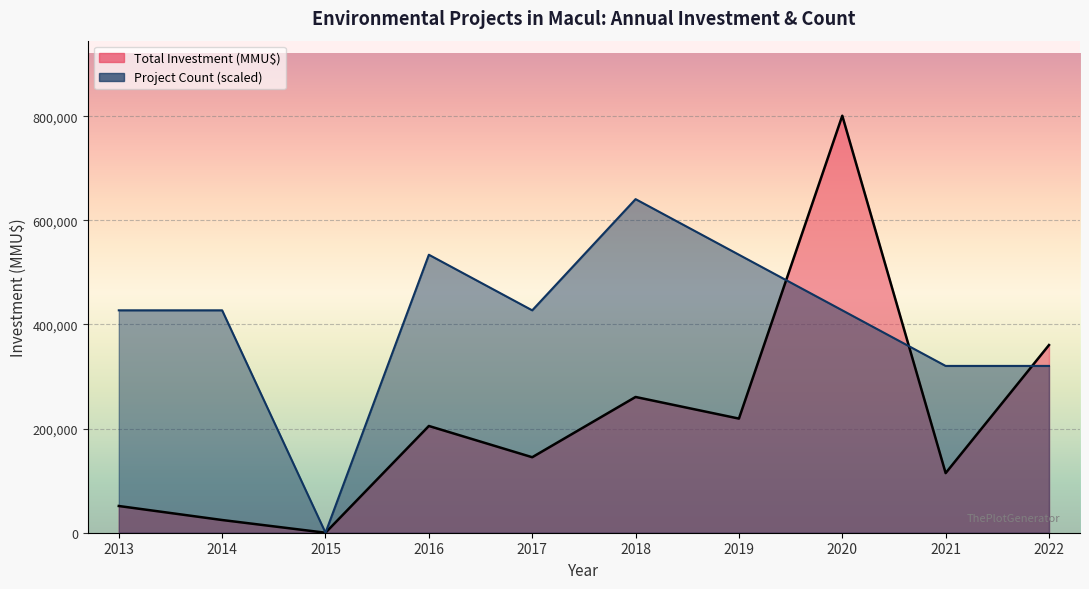

List the series in order of their peak value, lowest first.

Project Count, Total Investment (MMU$)